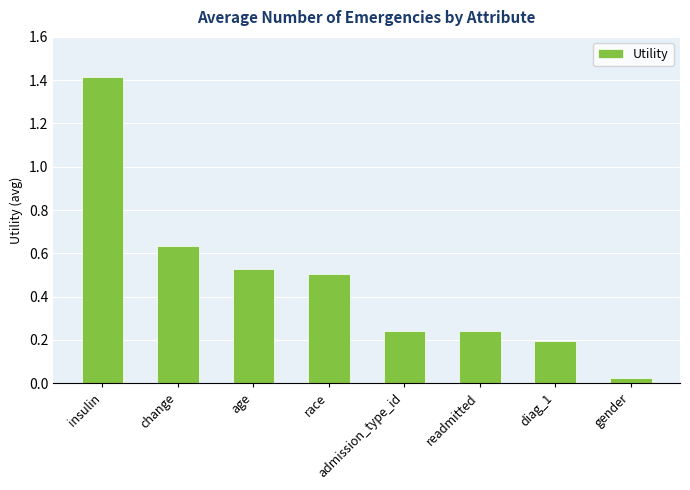

True or false: the data shows 0.2 at admission_type_id.

True